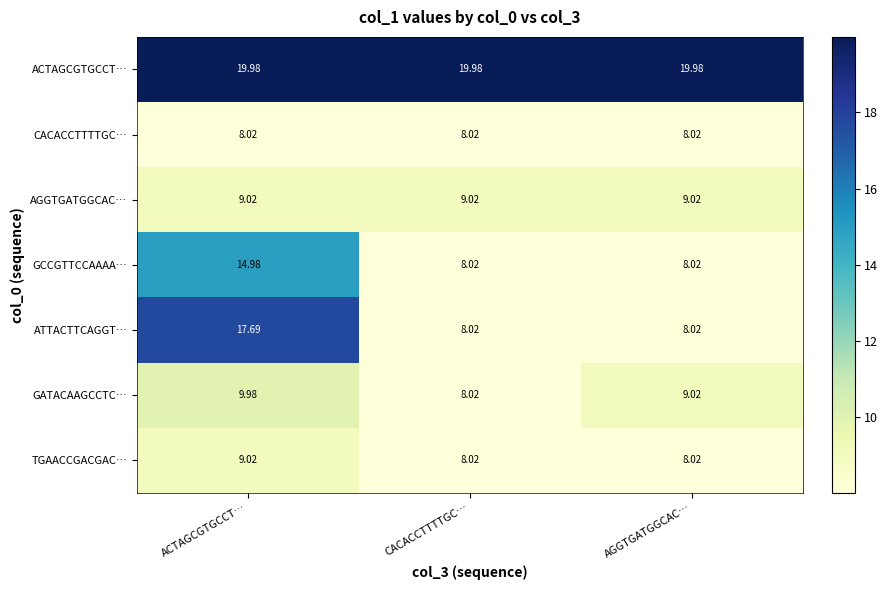

Between CACACCTTTTGC… and AGGTGATGGCAC…, which series saw the biggest shift?

GATACAAGCCTC…